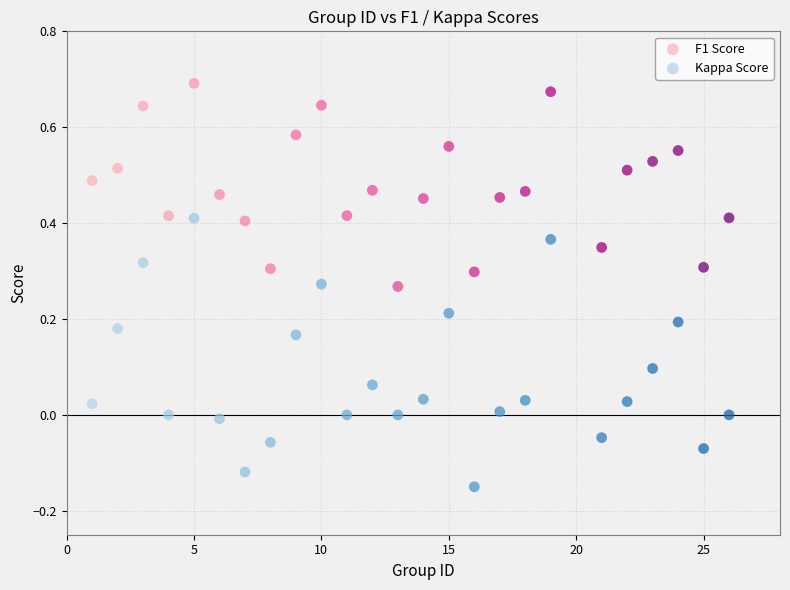

Across all data points, what is the range of X values (max minus min)?

25.0